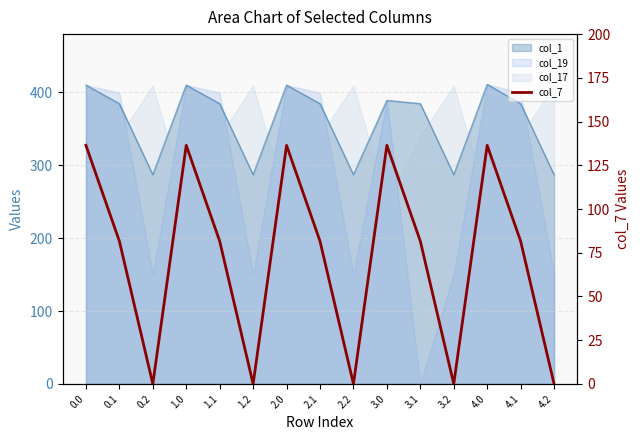

What is the label of the 14th point from the right?

0.1